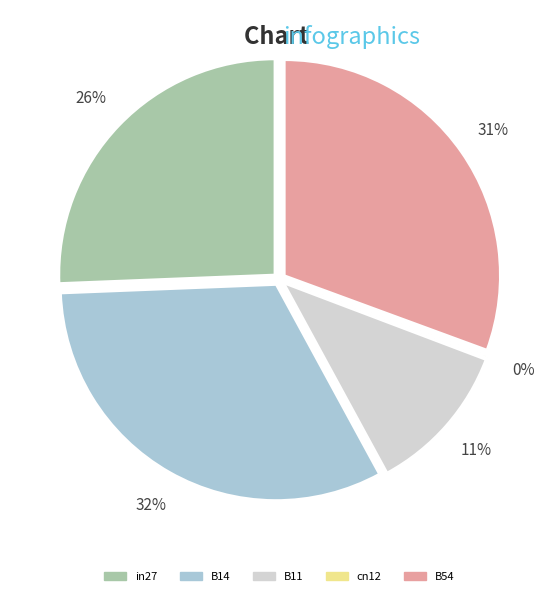

Which category has the biggest portion of the pie?

B14